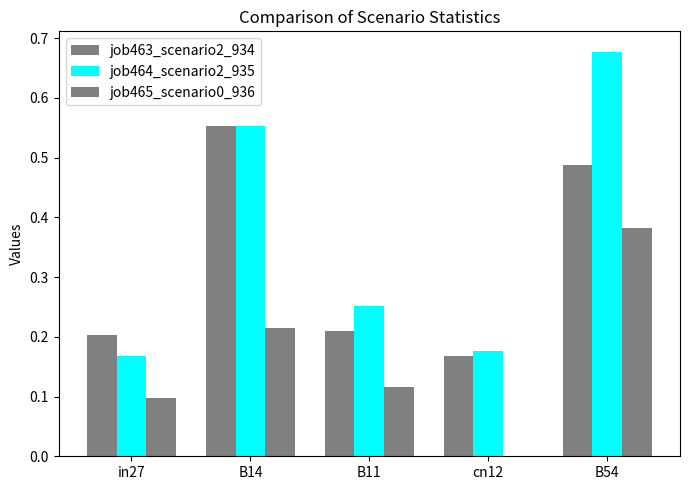

What is the difference between the highest and lowest values at in27?

0.1